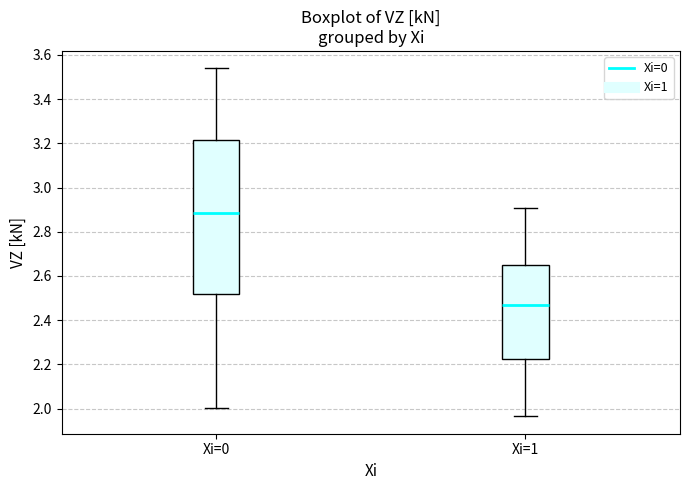

Reading left to right, read every box against the y-axis: the position of its median line, the range the box covers, and the ends of its whiskers. The values are not printed on the chart, so give them approximately, as read against the axis.

Xi=0: median 2.88, box 2.52 to 3.22, whiskers 2.00 to 3.54
Xi=1: median 2.46, box 2.22 to 2.66, whiskers 1.96 to 2.90